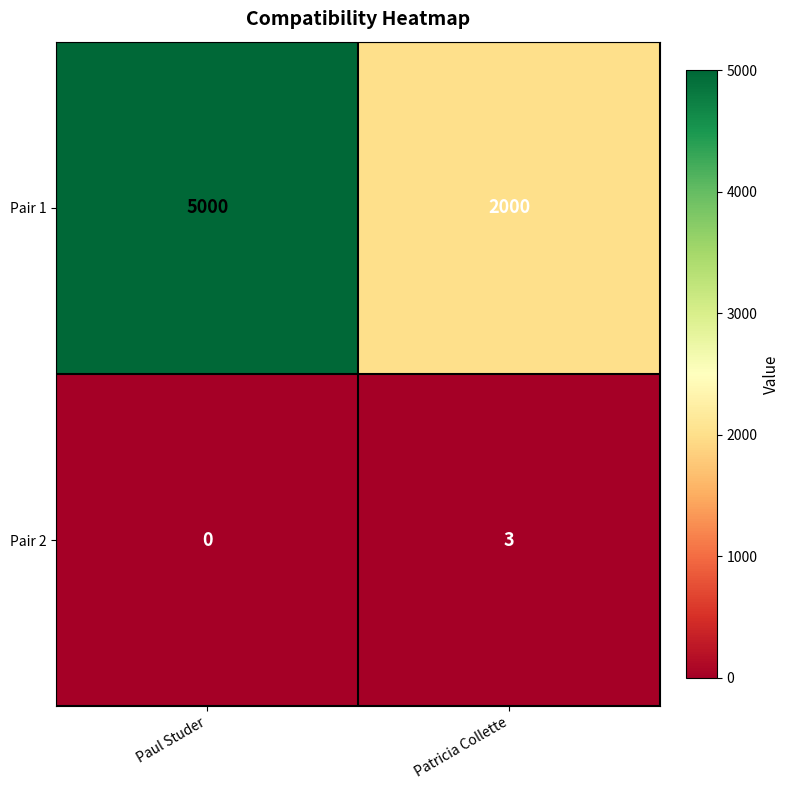

Between Paul Studer and Patricia Collette, which series saw the biggest shift?

Pair 1